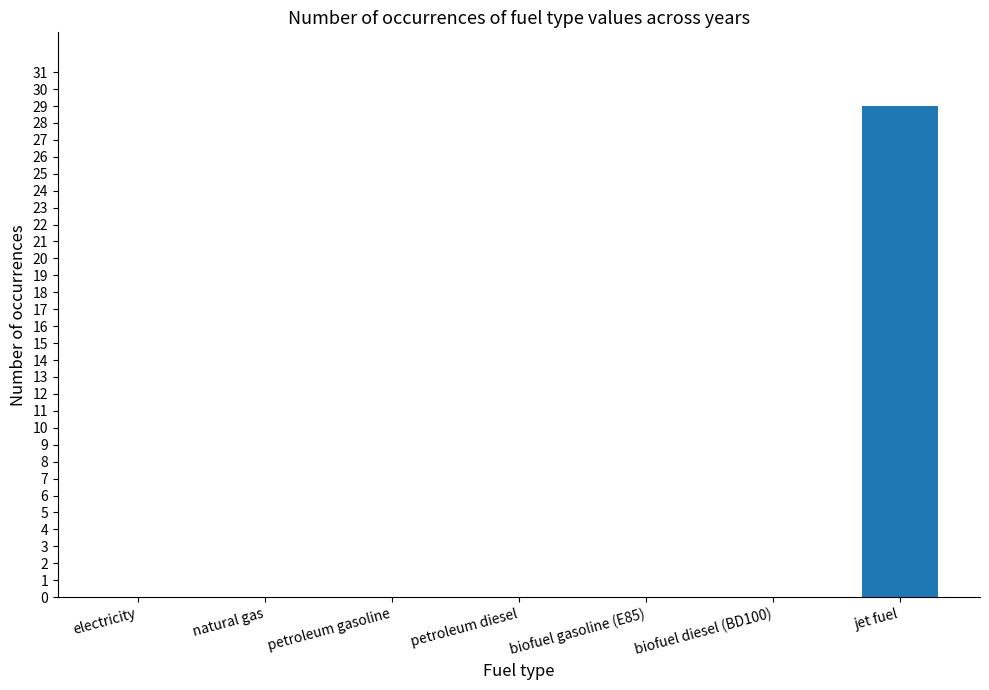

What is the average value?

4